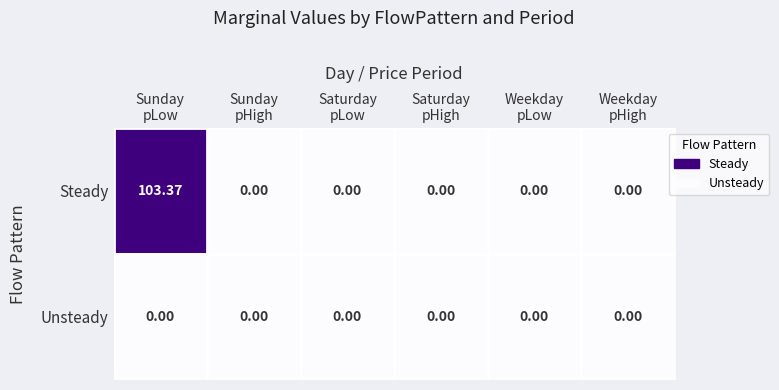

Rank the series by their average value, from lowest to highest.

Unsteady, Steady